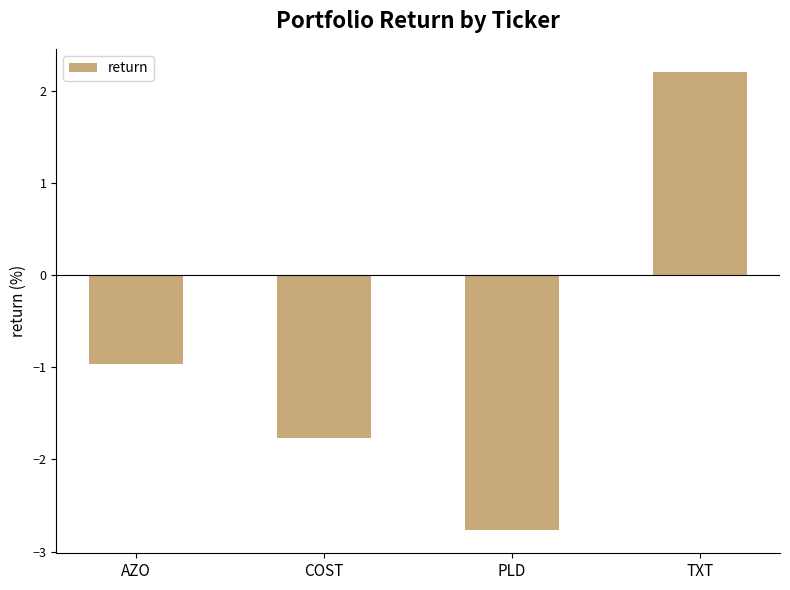

Rank the categories by value from lowest to highest.

PLD, COST, AZO, TXT